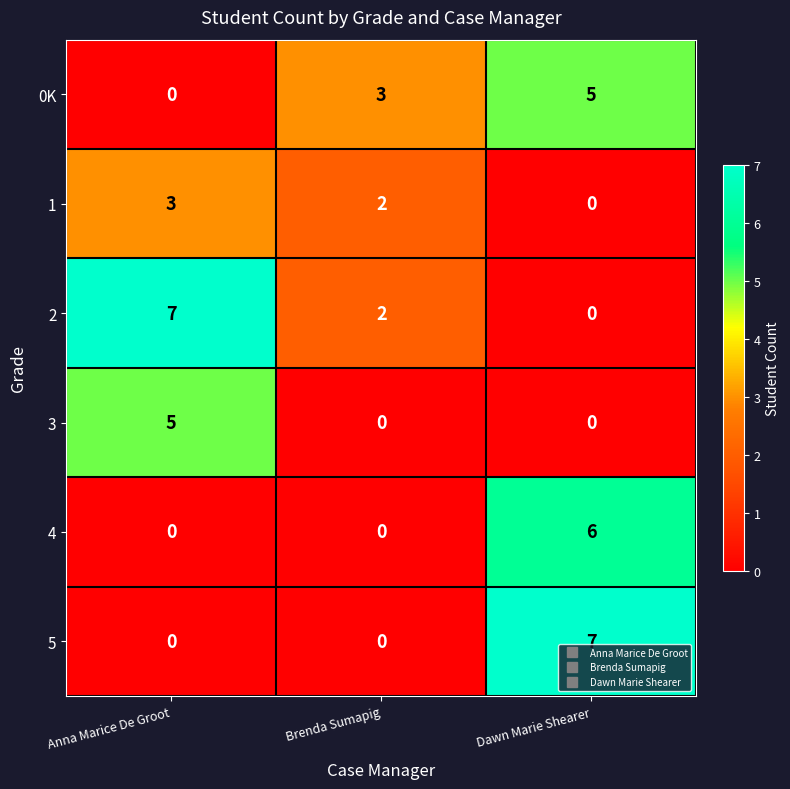

Which category has the highest value in the 0K series?

Dawn Marie Shearer